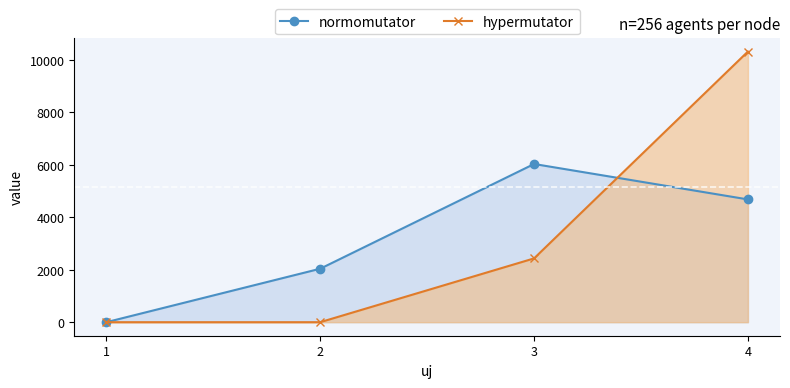

The value of hypermutator at 3 is 3445.0. True or false?

False